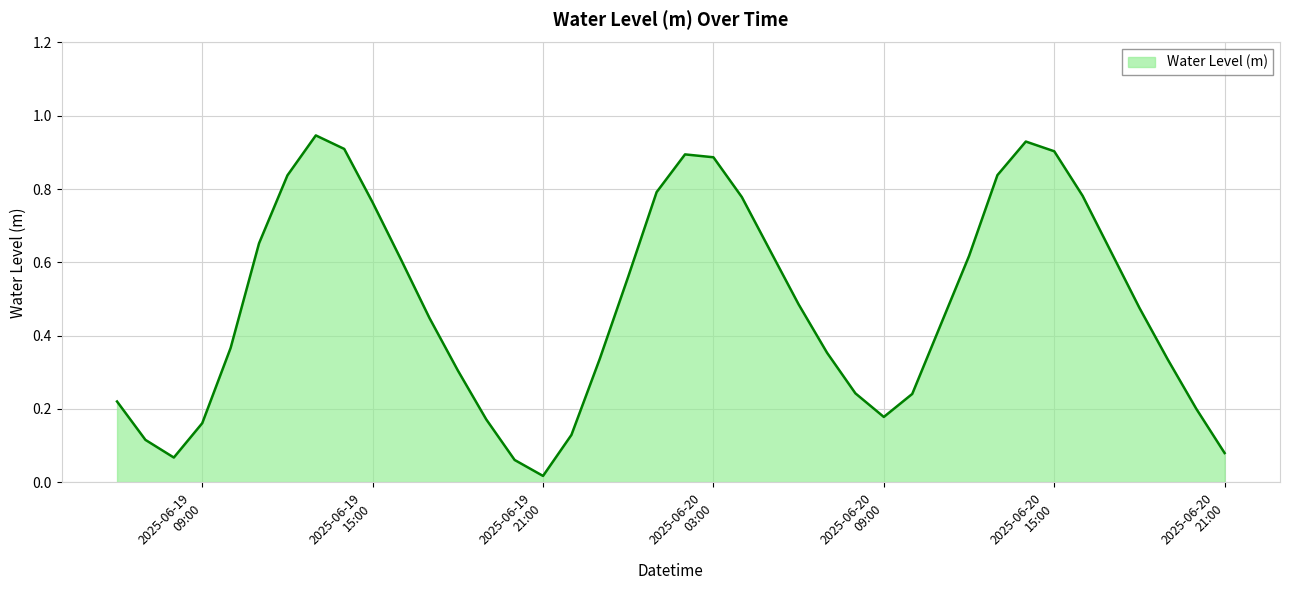

List the labels in order of value, largest first.

2025-06-19 13:00:00, 2025-06-20 14:00:00, 2025-06-19 14:00:00, 2025-06-20 15:00:00, 2025-06-20 02:00:00, 2025-06-20 03:00:00, 2025-06-20 13:00:00, 2025-06-19 12:00:00, 2025-06-20 01:00:00, 2025-06-20 16:00:00, 2025-06-20 04:00:00, 2025-06-19 15:00:00, 2025-06-19 11:00:00, 2025-06-20 05:00:00, 2025-06-20 17:00:00, 2025-06-20 12:00:00, 2025-06-19 16:00:00, 2025-06-20 00:00:00, 2025-06-20 06:00:00, 2025-06-20 18:00:00, 2025-06-19 17:00:00, 2025-06-20 11:00:00, 2025-06-19 10:00:00, 2025-06-20 07:00:00, 2025-06-19 23:00:00, 2025-06-20 19:00:00, 2025-06-19 18:00:00, 2025-06-20 08:00:00, 2025-06-20 10:00:00, 2025-06-19 06:00:00, 2025-06-20 20:00:00, 2025-06-20 09:00:00, 2025-06-19 19:00:00, 2025-06-19 09:00:00, 2025-06-19 22:00:00, 2025-06-19 07:00:00, 2025-06-20 21:00:00, 2025-06-19 08:00:00, 2025-06-19 20:00:00, 2025-06-19 21:00:00